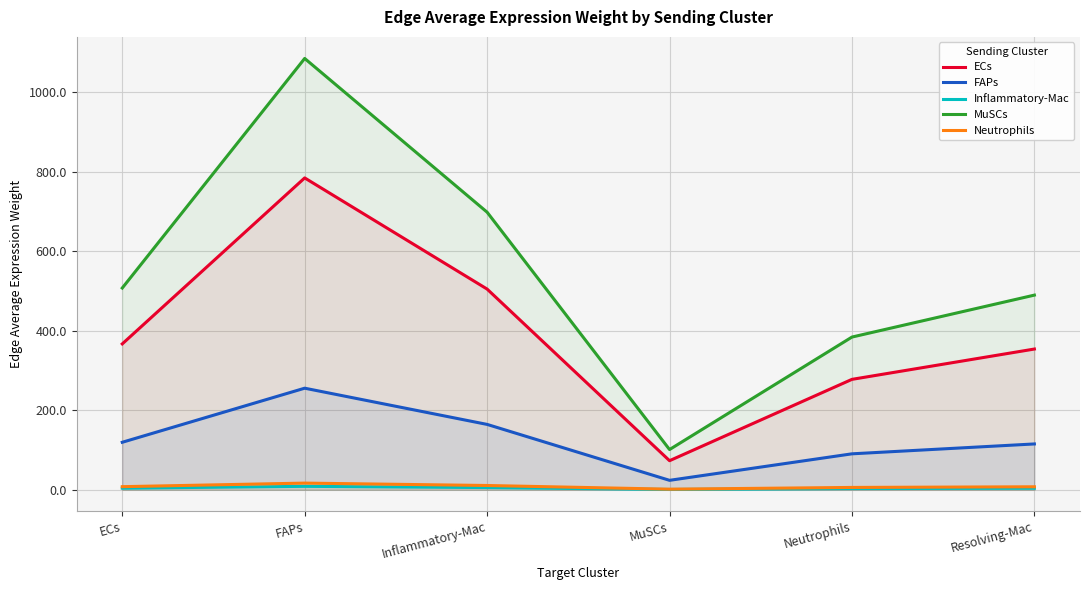

What is the difference between the Inflammatory-Mac values at Resolving-Mac and Inflammatory-Mac?

1.7